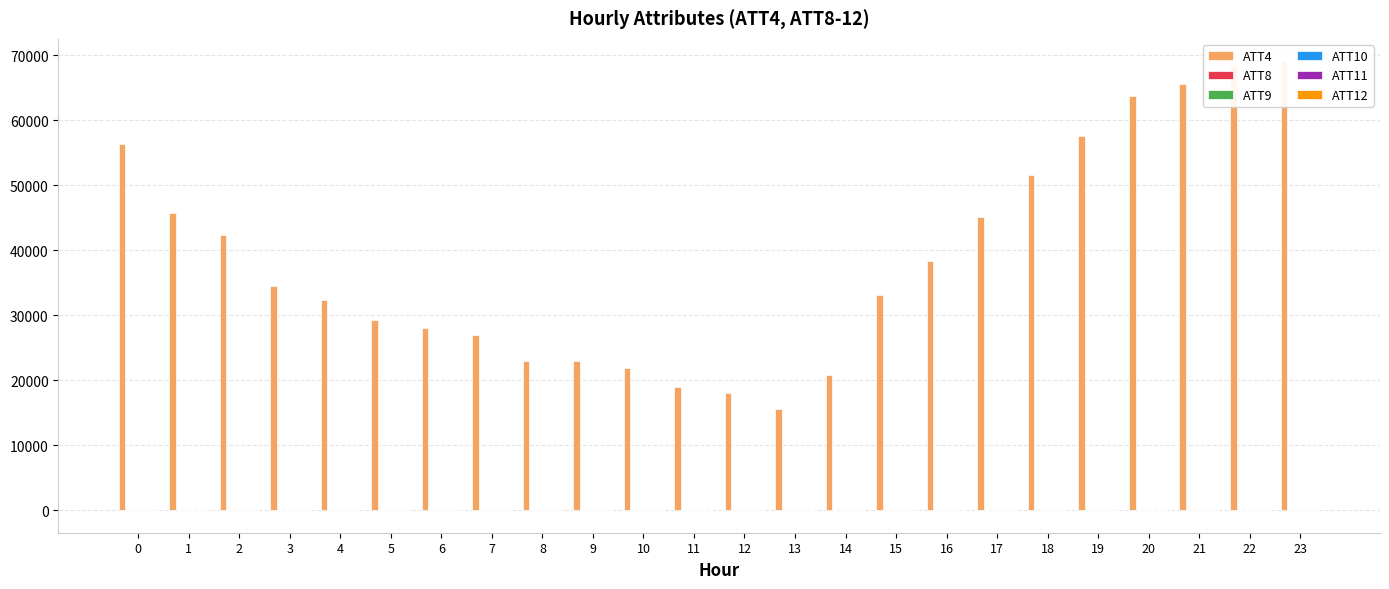

Reading right to left, list all the values displayed in this chart.

ATT4: 69100.0	68400.0	65600.0	63800.0	57600.0	51600.0	45100.0	38400.0	33100.0	20800.0	15500.0	18100.0	18900.0	21900.0	22900.0	23000.0	27000.0	28000.0	29300.0	32300.0	34500.0	42400.0	45800.0	56400.0
ATT8: 1.9	1.5	0.8	1.4	2.6	3.9	3.3	5.0	4.3	4.1	3.0	1.9	0.7	0.3	1.0	1.5	0.8	0.6	1.3	1.7	2.0	2.6	8.7	8.7
ATT9: 53.6	54.9	59.9	60.8	62.7	62.4	64.3	66.5	68.0	67.5	68.5	70.7	72.1	75.8	79.2	80.6	78.7	77.4	80.1	78.5	77.2	75.4	74.7	71.5
ATT10: -13.8	-16.7	-21.7	-21.4	-19.0	-19.0	-18.6	-18.3	-17.9	-18.1	-18.8	-19.1	-18.3	-19.5	-18.9	-20.5	-17.4	-15.7	-14.4	-12.2	-9.4	-6.3	-3.1	4.3
ATT11: 42.8	46.4	47.7	48.7	51.4	54.4	54.2	54.8	55.1	54.9	59.2	62.2	61.9	62.1	61.6	63.6	64.4	64.7	67.3	66.3	67.0	64.6	62.0	60.8
ATT12: -17.2	-19.3	-14.8	-12.2	-12.9	-16.1	-17.8	-22.4	-23.2	-23.7	-24.0	-23.1	-21.9	-22.9	-25.1	-23.6	-18.6	-16.9	-10.7	-7.3	-5.0	-2.9	-1.7	-0.7